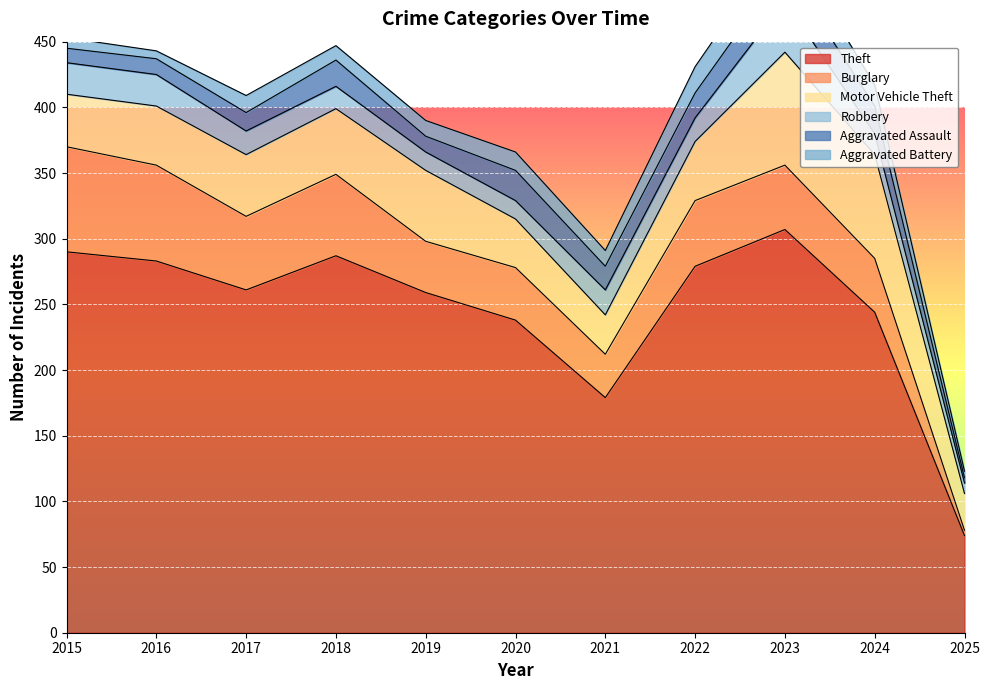

True or false: Burglary has a value of 50 at 2022.

True